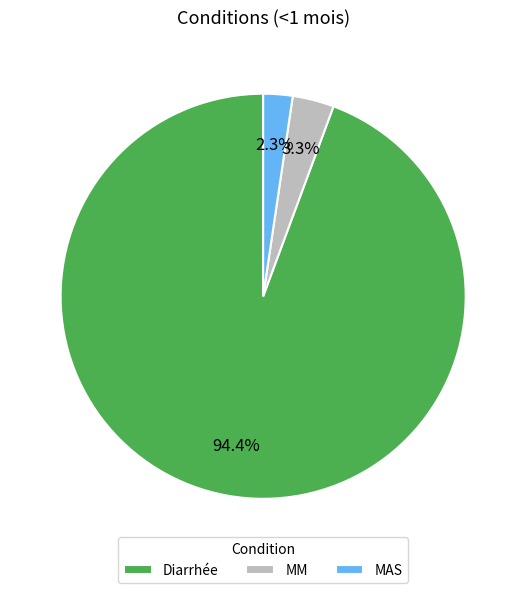

Which category has the smallest portion of the pie?

MAS